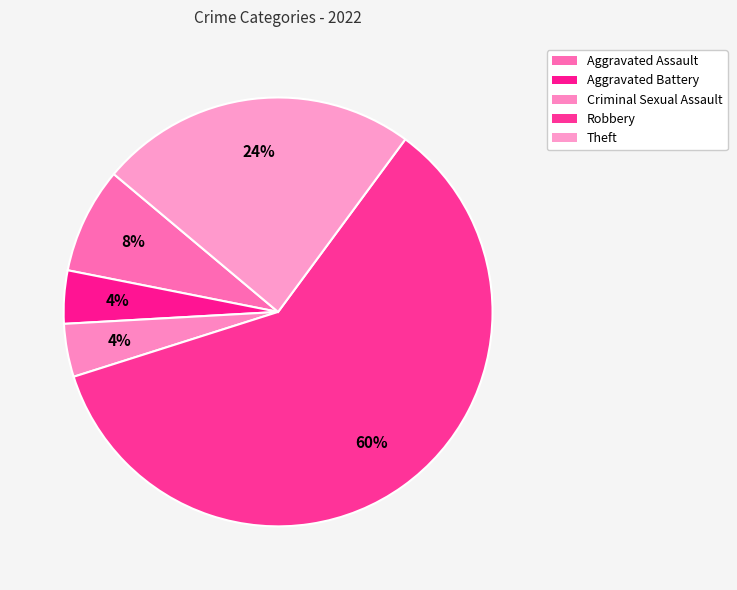

To the nearest percent, what is the average slice percentage?

20%